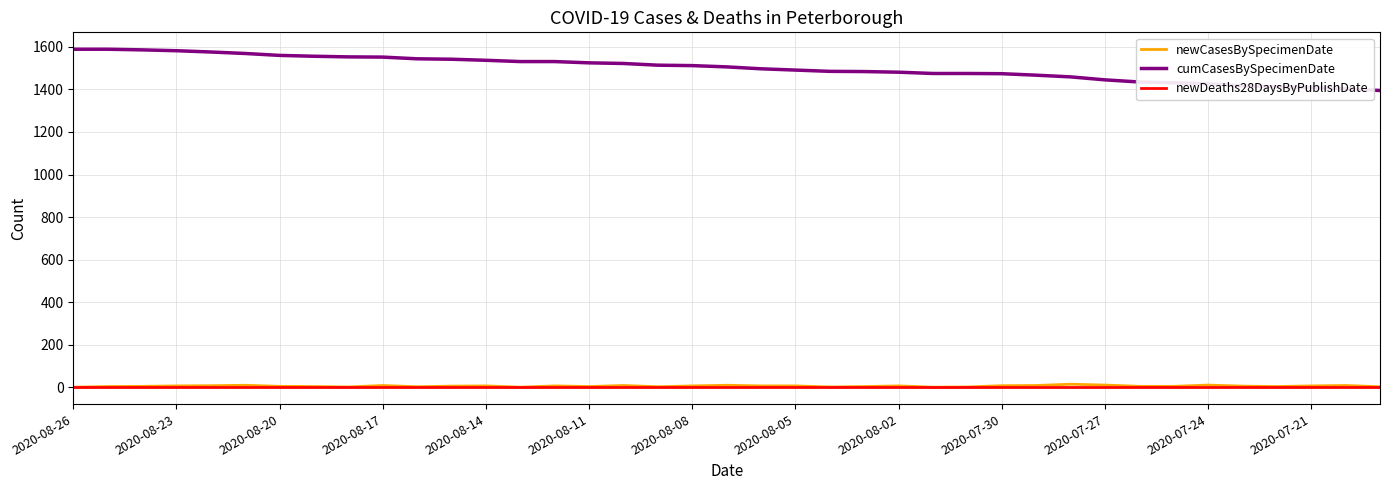

True or false: newCasesBySpecimenDate and cumCasesBySpecimenDate intersect in this chart.

False